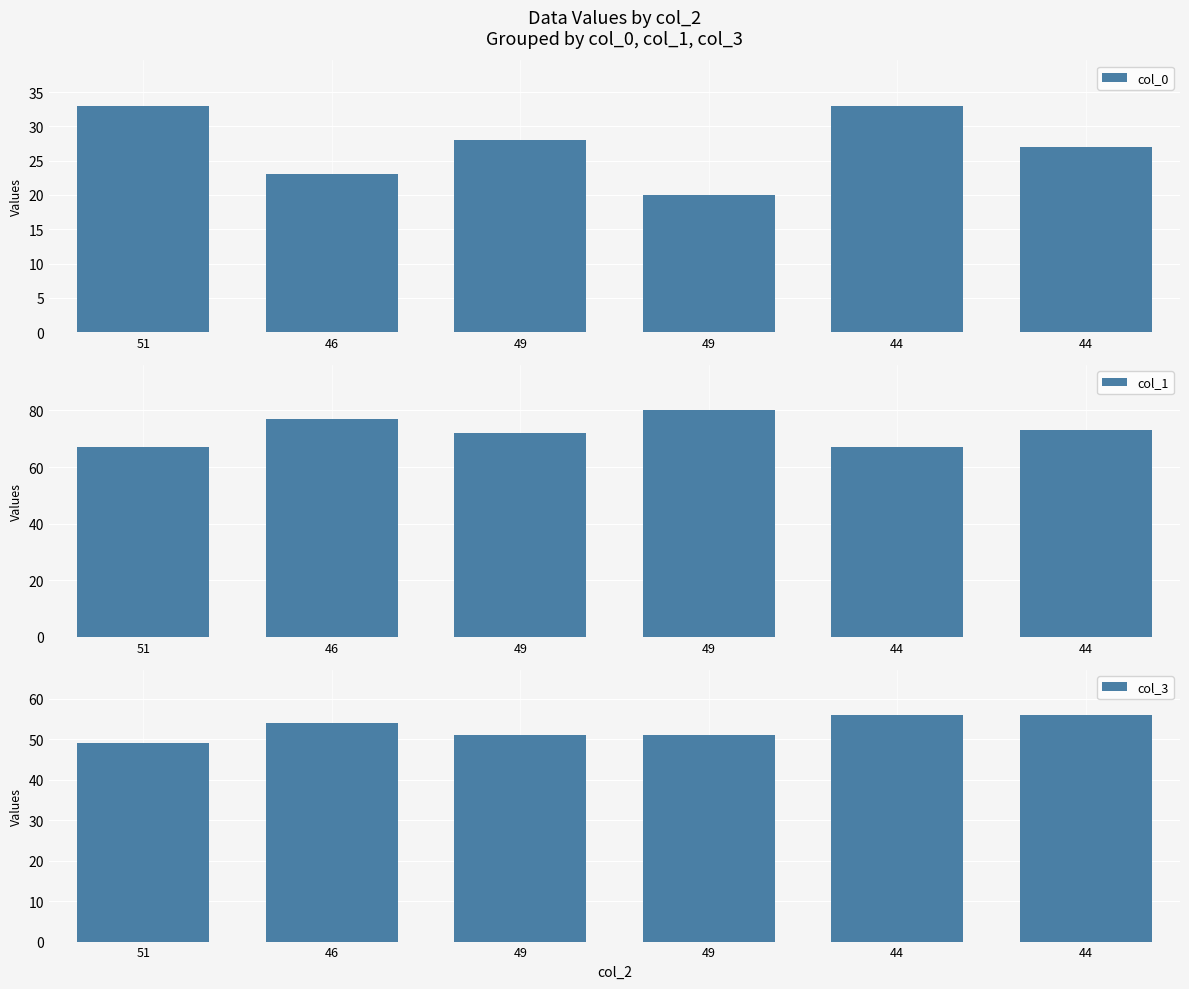

What is the sum of all col_3 values?

317